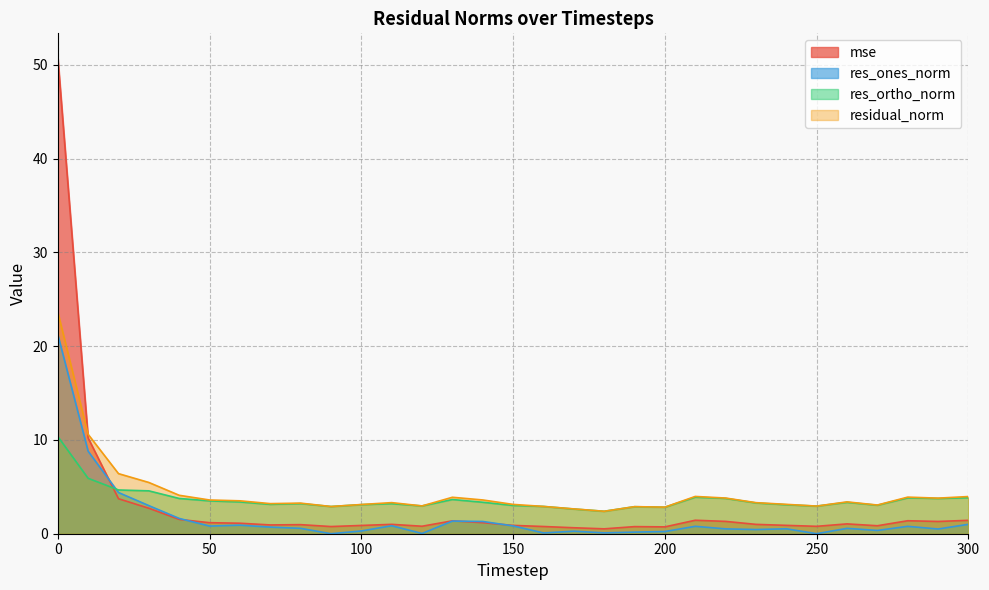

Between 40 and 170, which series saw the biggest shift?

residual_norm